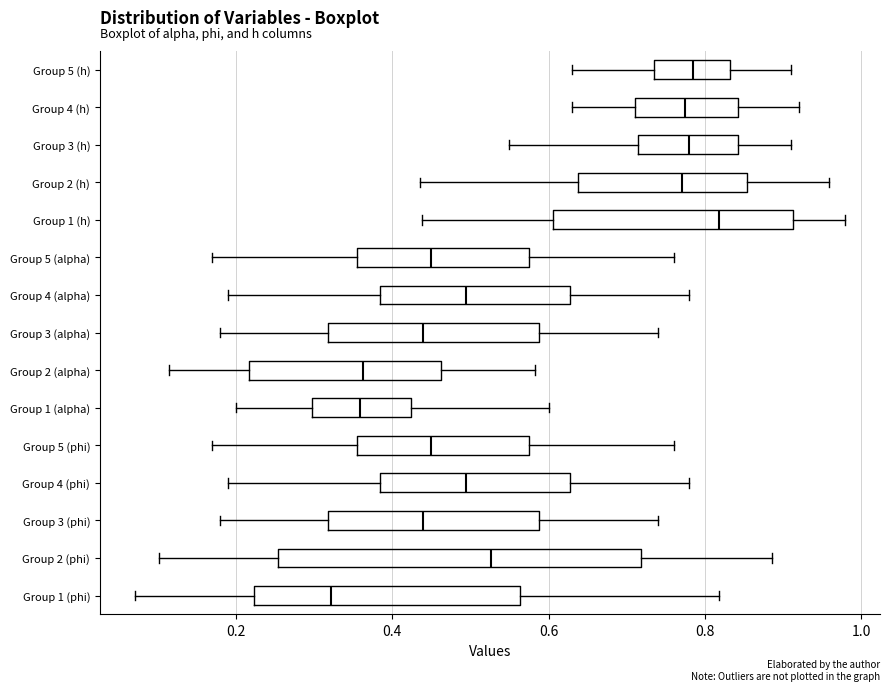

Where does the left whisker of the box for Group 3 (alpha) end on the x-axis? The values are not printed on the chart, so give them approximately, as read against the axis.

0.18